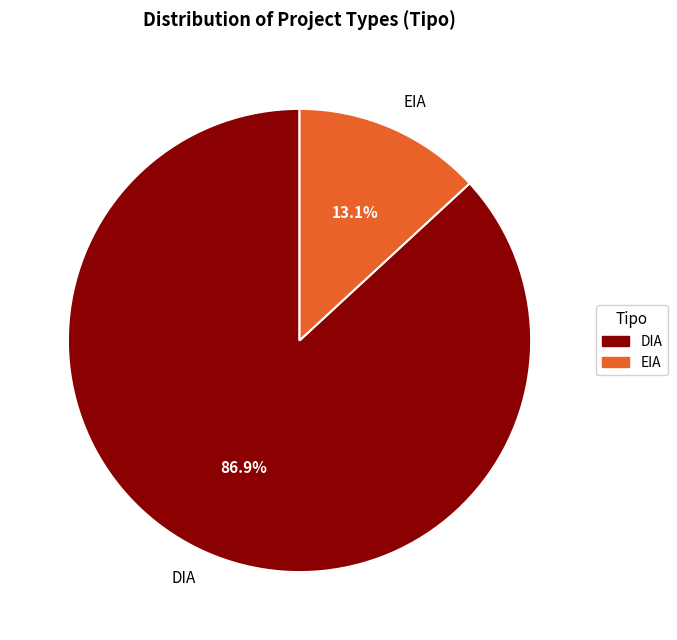

What portion of the pie excludes DIA?

13.1%